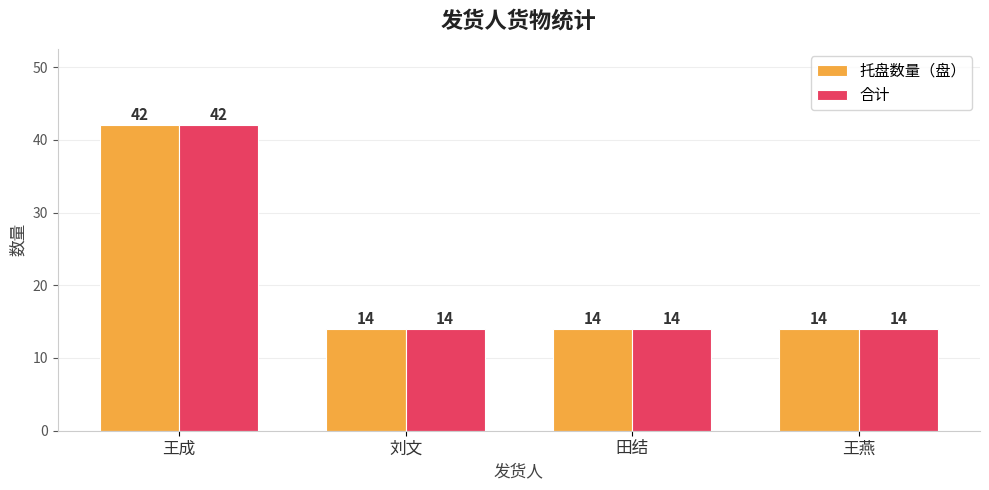

Reading left to right, what are all the values shown in this chart?

托盘数量（盘）: 42	14	14	14
合计: 42	14	14	14